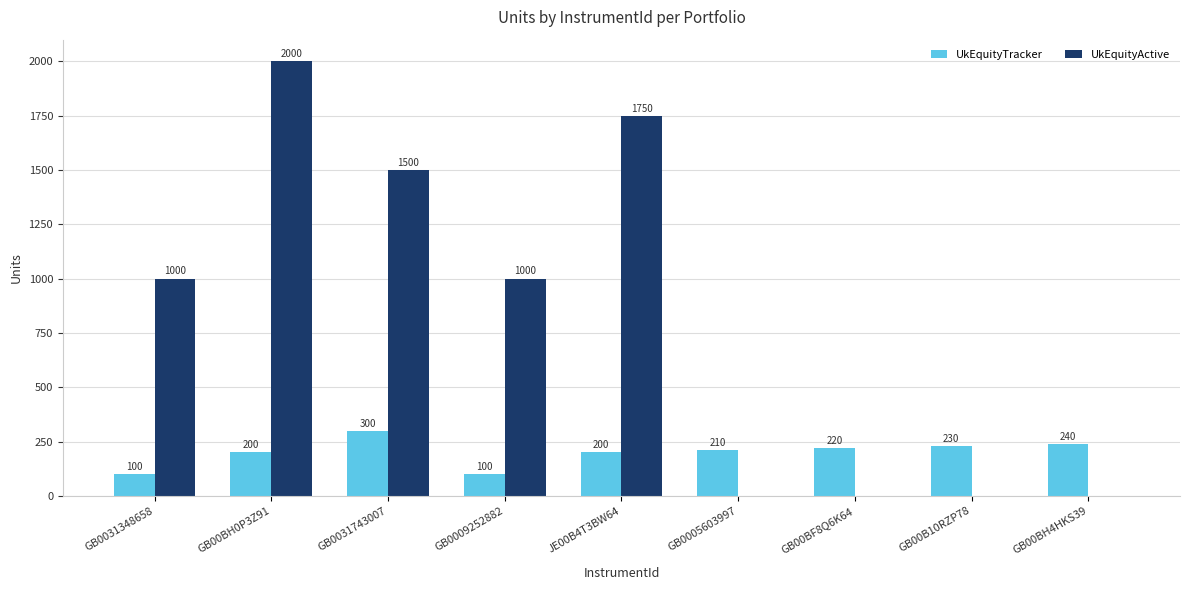

Count the number of data series in this chart.

2